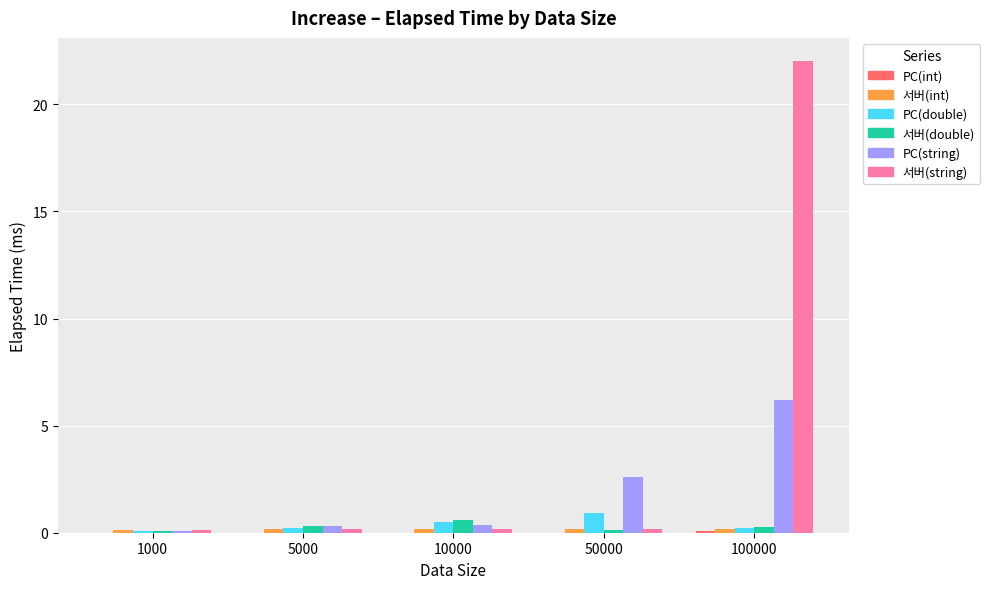

What is the total value across all series at 100000?

28.9